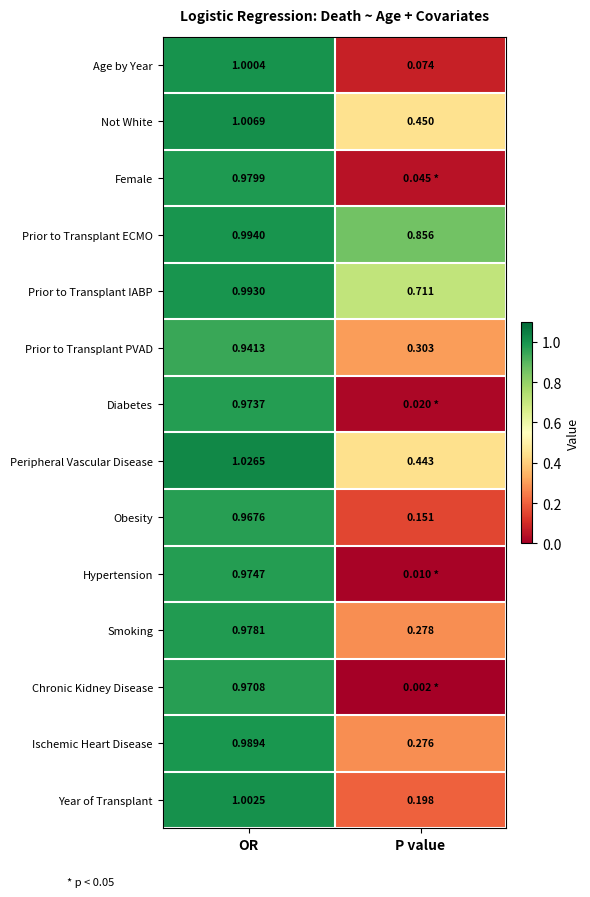

What is the maximum value shown in the chart?

1.0